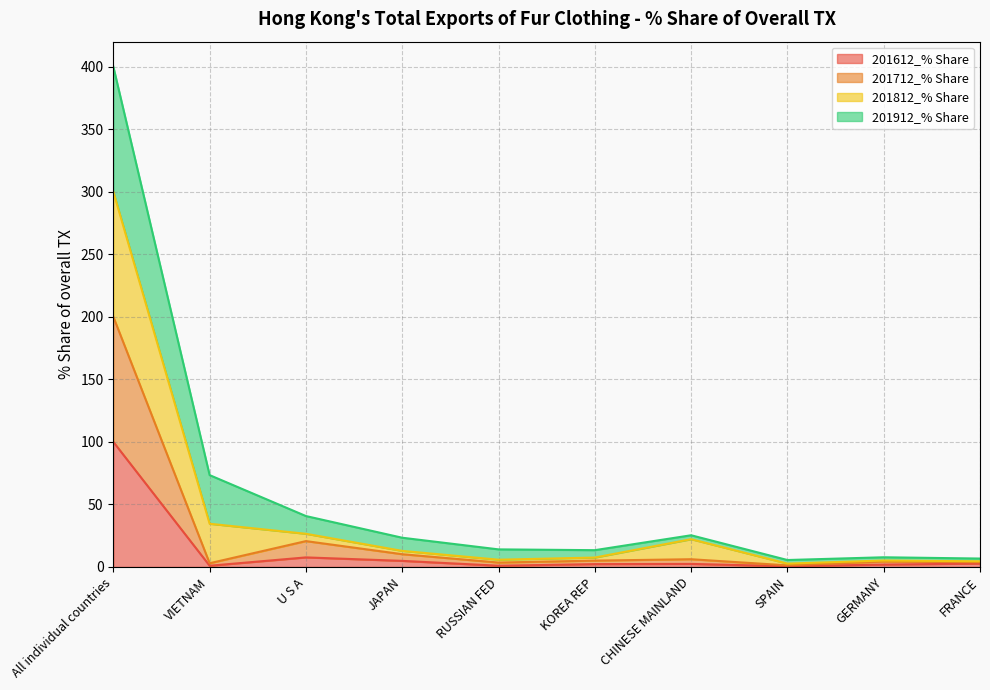

What is the label of the 7th point from the left?

CHINESE MAINLAND